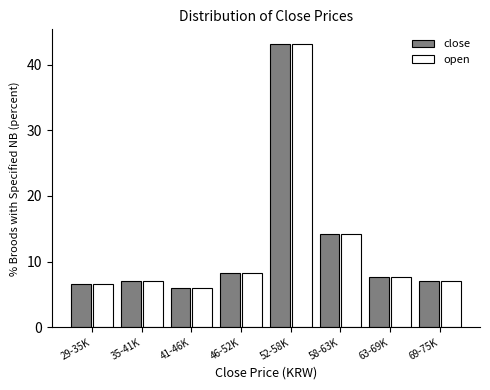

Reading left to right, transcribe all the data shown in this chart.

close: 29-35K=6.5	35-41K=7.1	41-46K=5.9	46-52K=8.3	52-58K=43.2	58-63K=14.2	63-69K=7.7	69-75K=7.1
open: 29-35K=6.5	35-41K=7.1	41-46K=5.9	46-52K=8.3	52-58K=43.2	58-63K=14.2	63-69K=7.7	69-75K=7.1